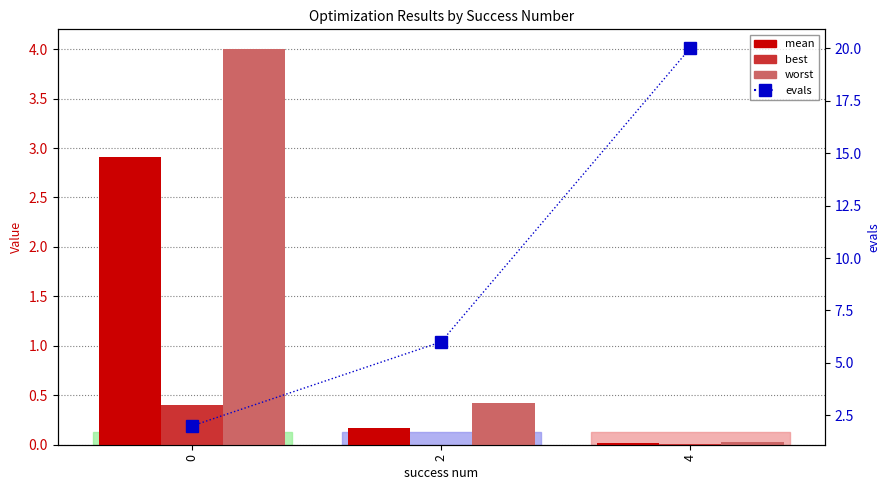

How many bars are there in each group?

4